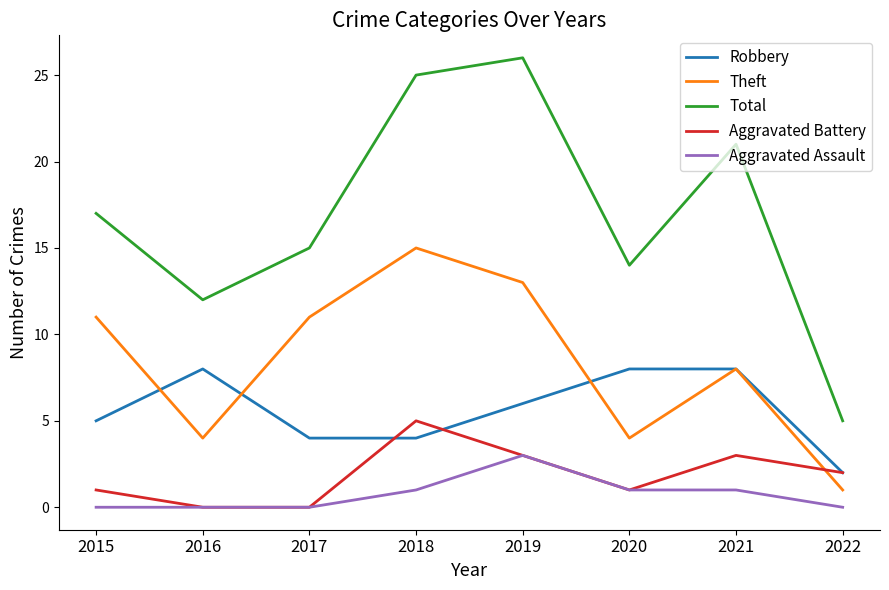

Is the value of Aggravated Battery at 2019 greater than the value of Theft at 2021?

No